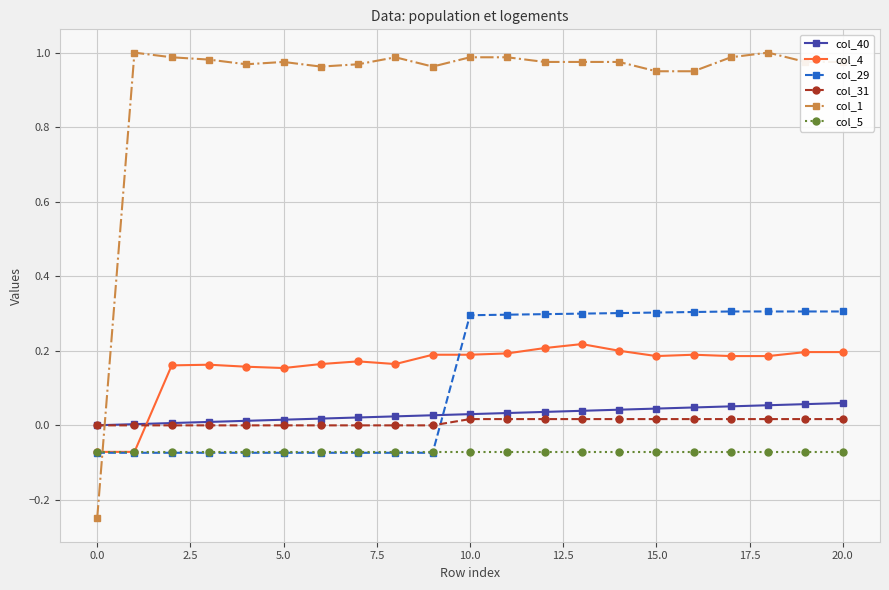

Which series has the largest total across all categories?

col_1